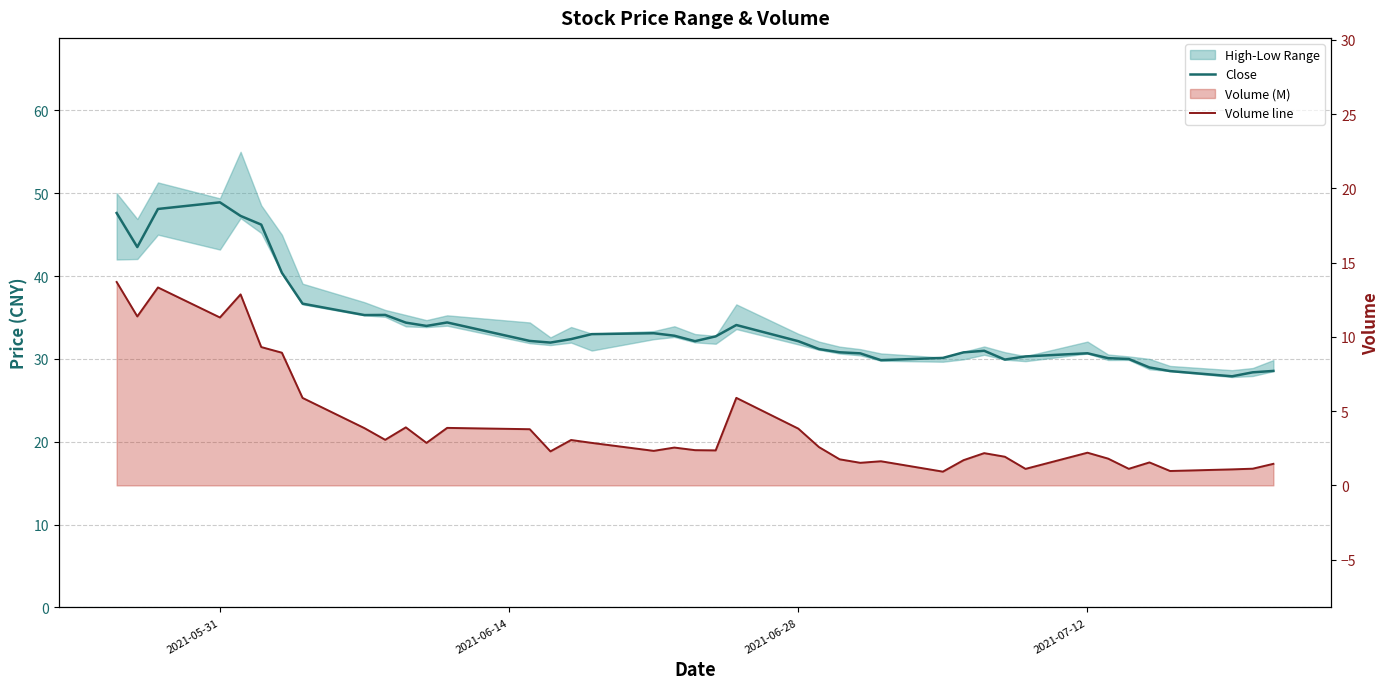

Is the value of Volume line at 8 greater than the value of Close at 28?

No